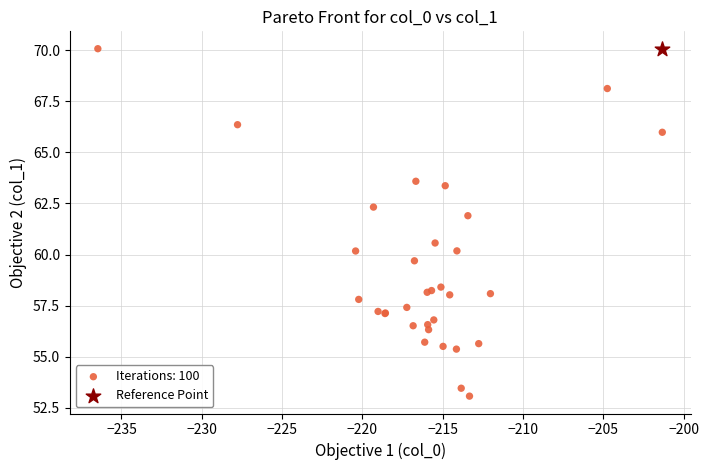

What are all the series names shown in the legend?

Iterations: 100, Reference Point